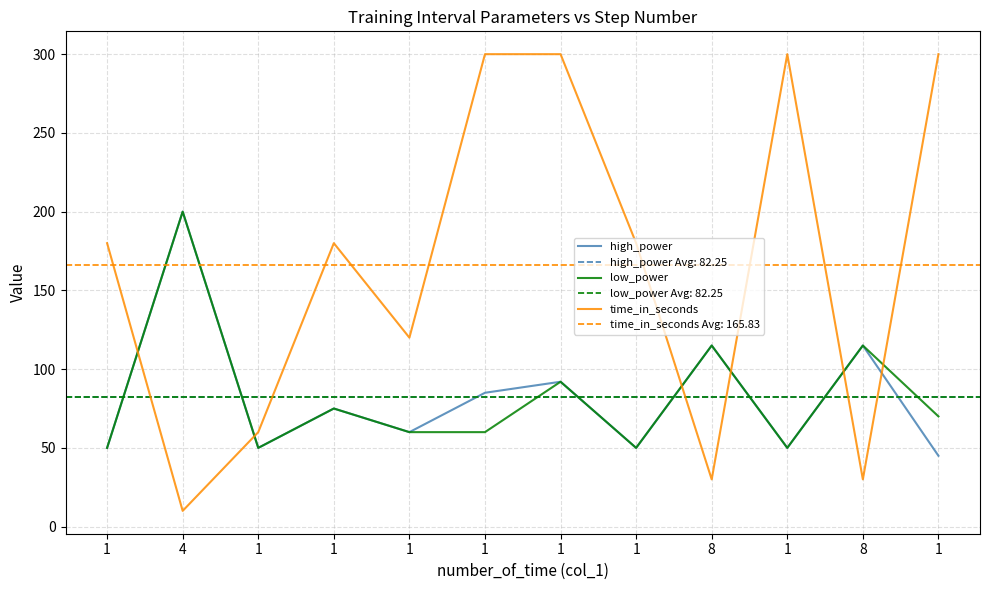

True or false: high_power has a value of 50 at 1.

True